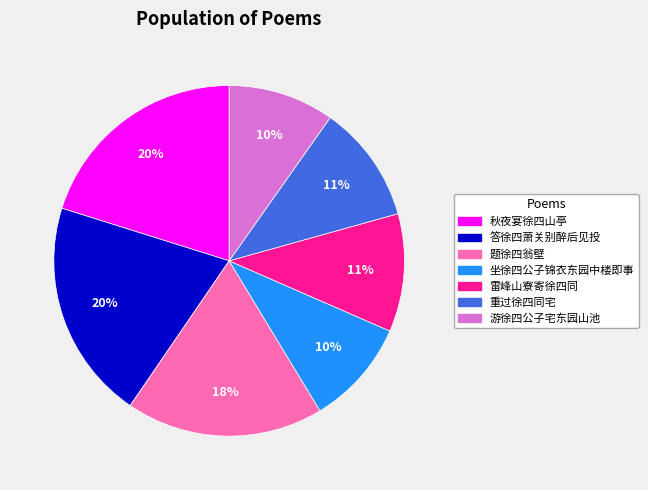

Is 重过徐四同宅 the majority of the pie?

No